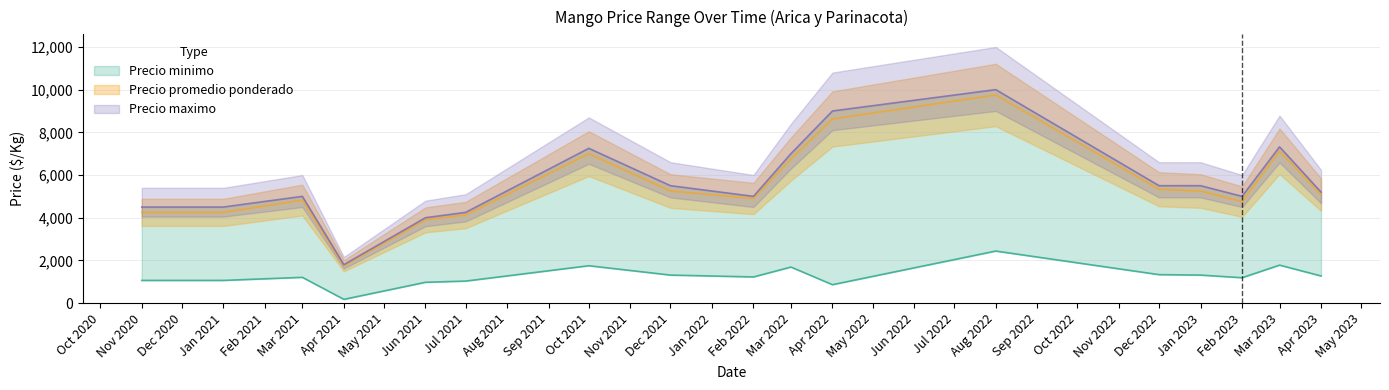

True or false: Precio promedio ponderado and Precio maximo intersect in this chart.

False